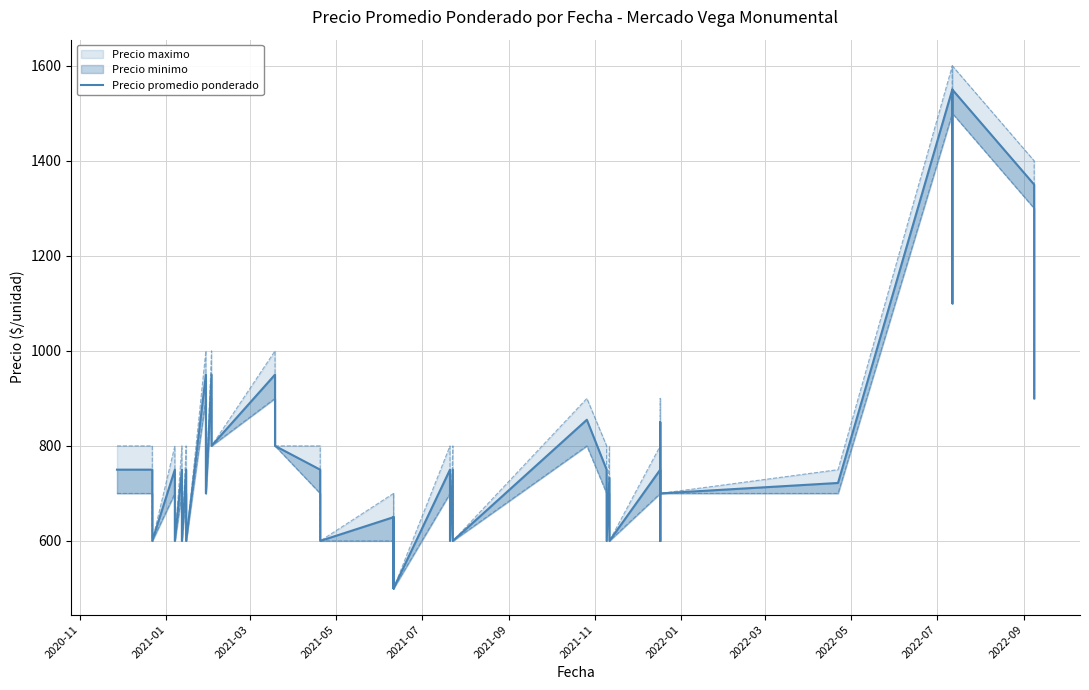

True or false: there are more than 1 points higher than both neighbors.

True